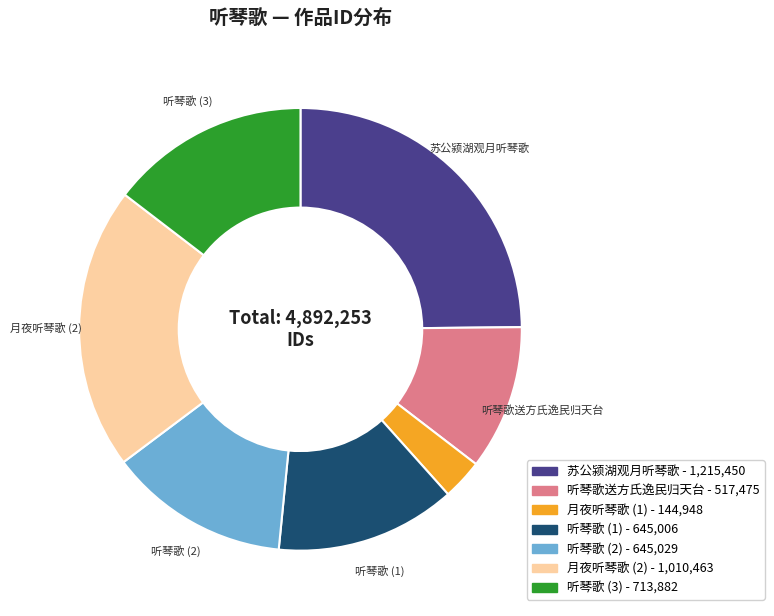

Is the sum of 听琴歌 (1) - 645,006 and 听琴歌 (3) - 713,882 greater than half?

No